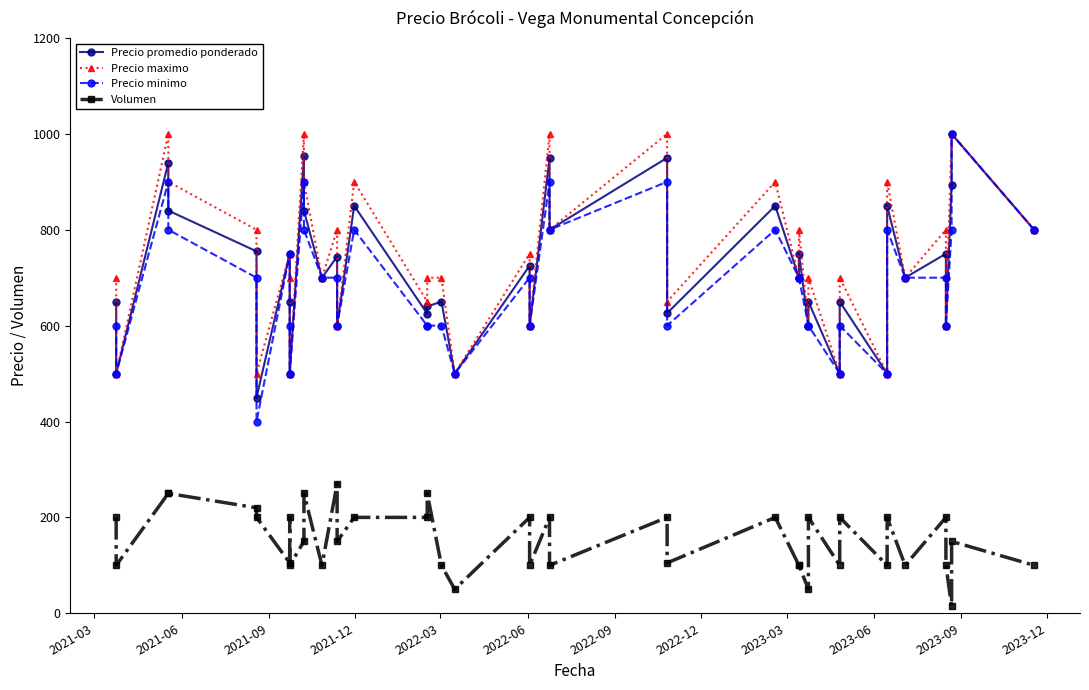

What are all the series names shown in the legend?

Precio promedio ponderado, Precio maximo, Precio minimo, Volumen